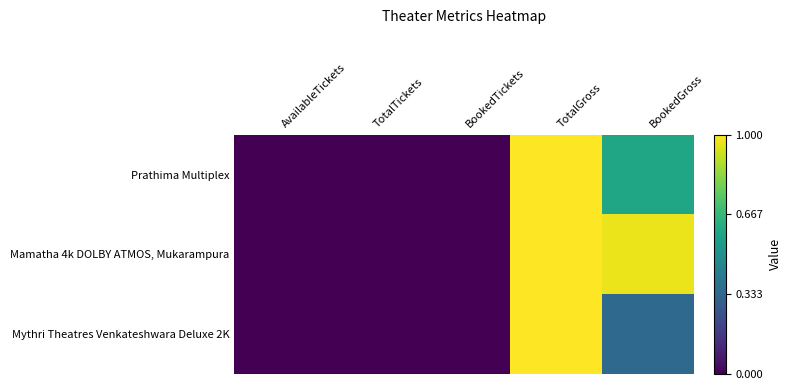

Which label corresponds to the largest value in the chart?

TotalGross